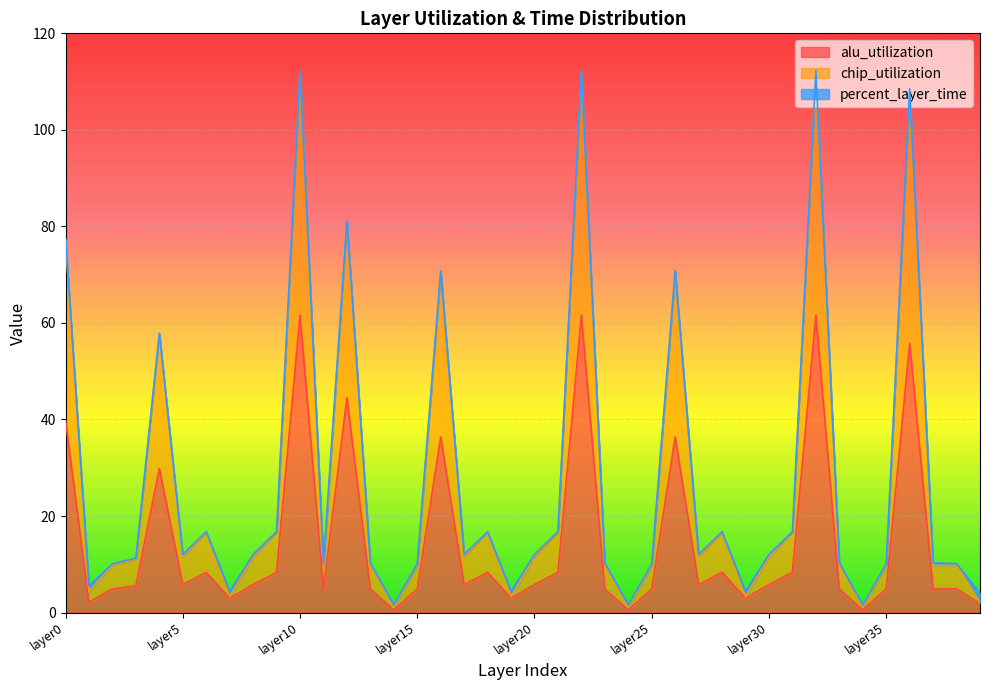

True or false: alu_utilization and chip_utilization intersect in this chart.

False